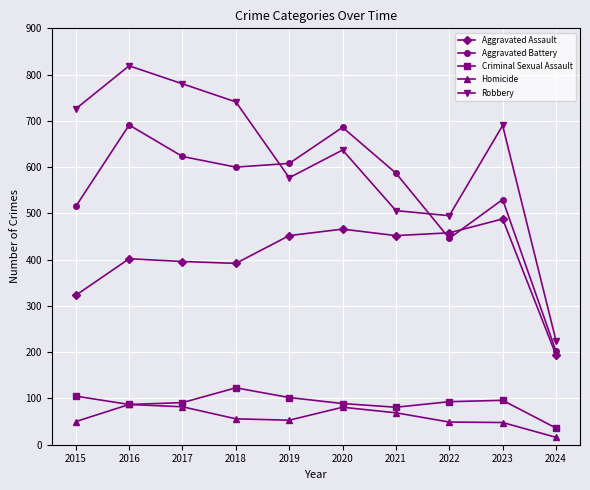

In Aggravated Battery, how many points are lower than both neighbors (excluding endpoints)?

2